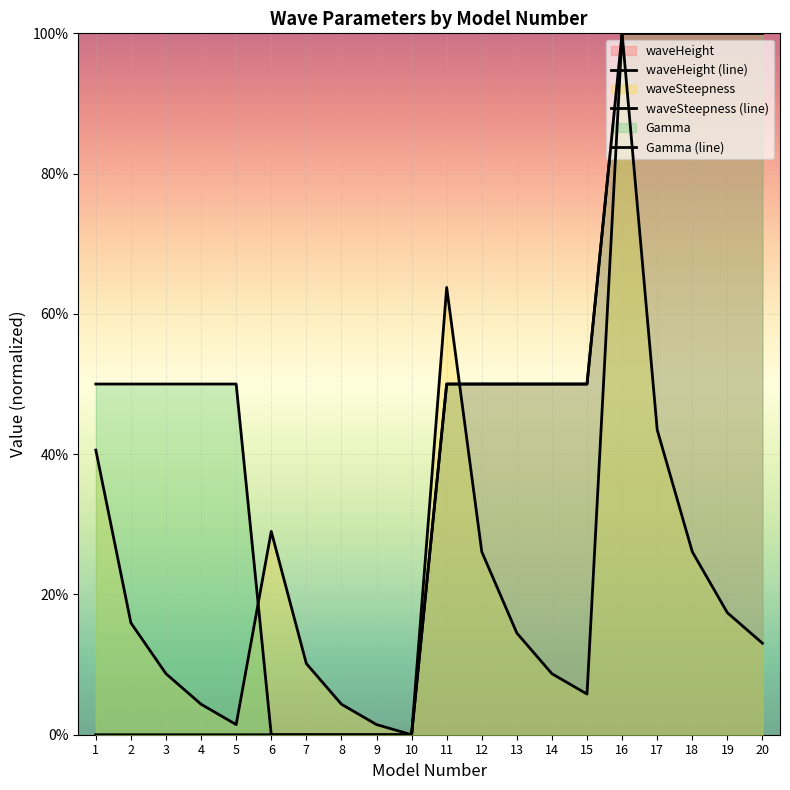

The value of waveSteepness (line) at 20 is 0.1. True or false?

True